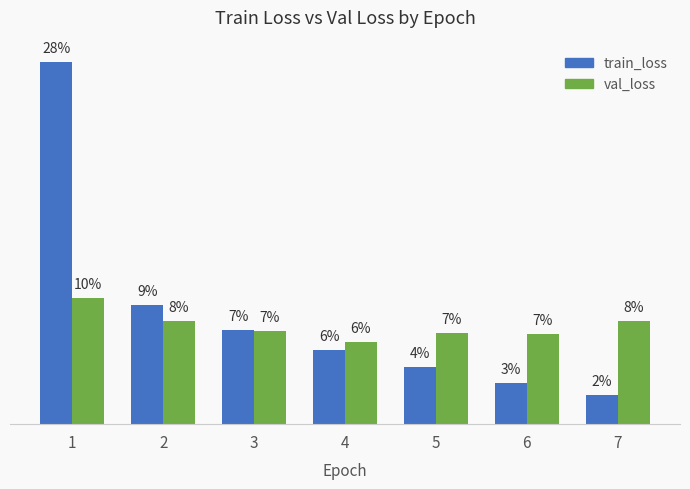

At how many categories does at least one series exceed 0?

7